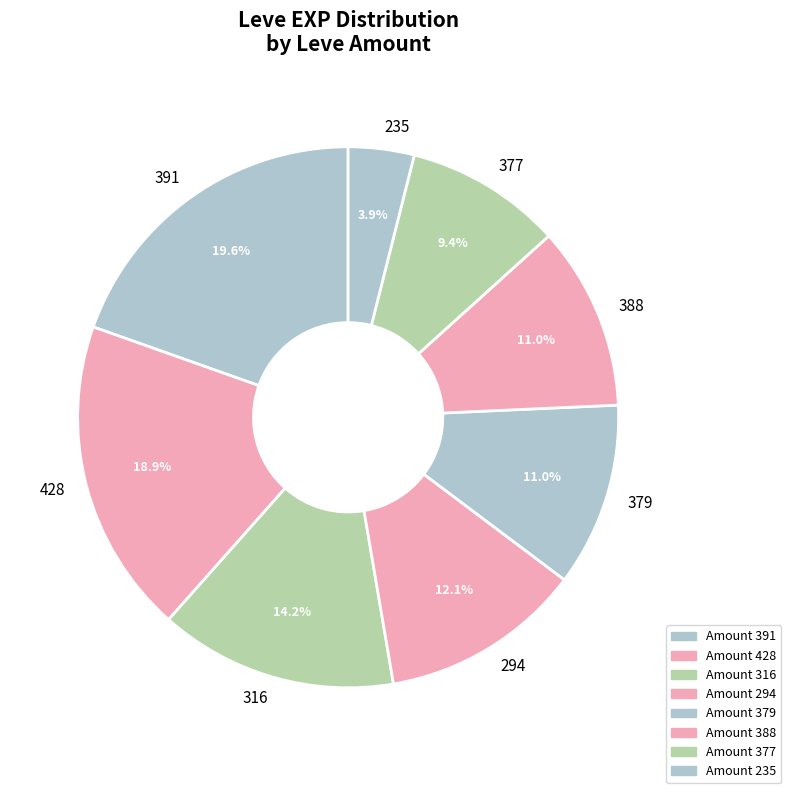

What is the smallest slice in the pie chart?

235